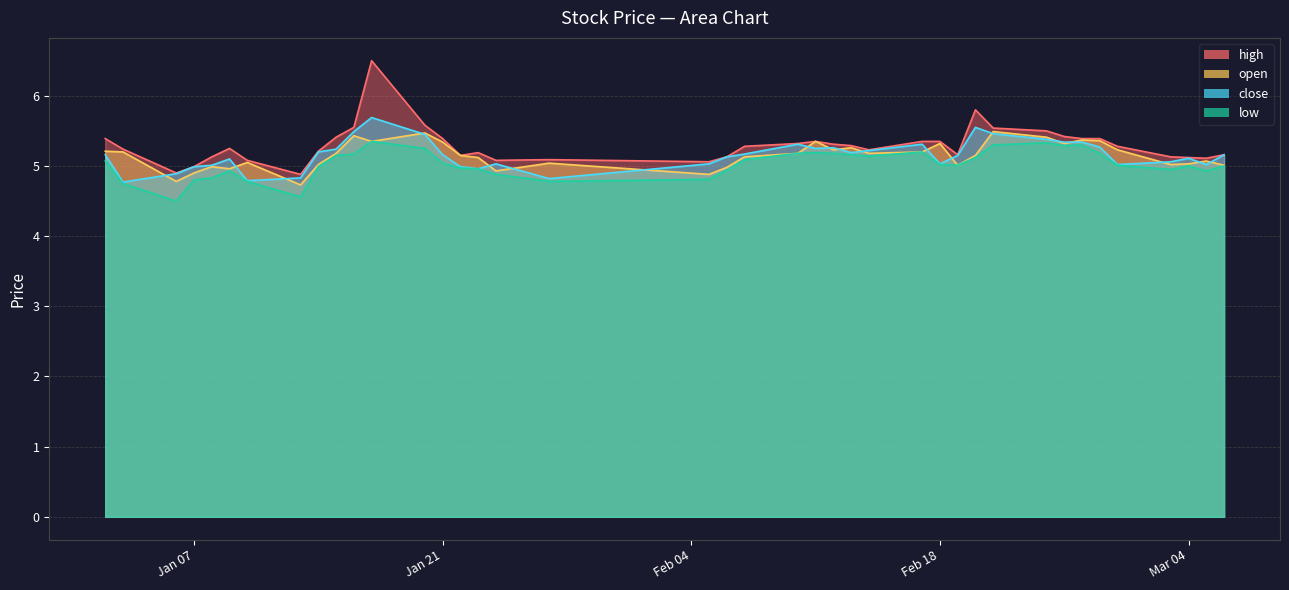

What is the difference between the second highest and minimum values in the close series?

0.8